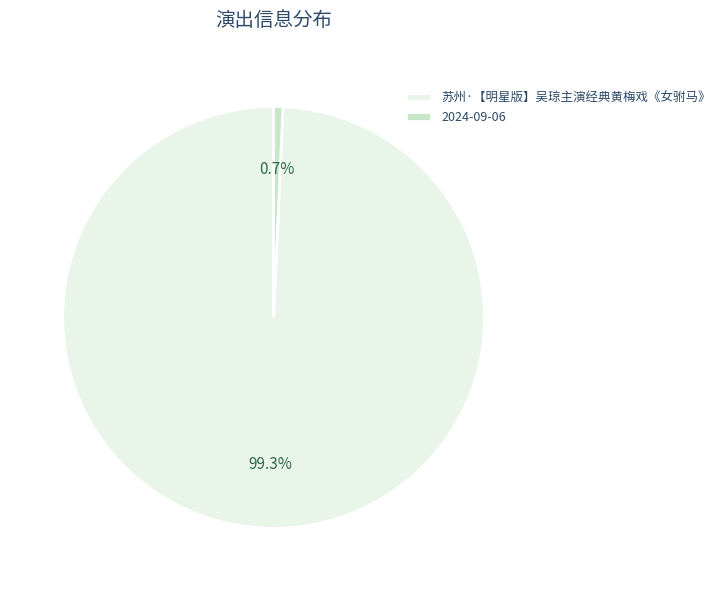

What is the largest slice in the pie chart?

苏州·【明星版】吴琼主演经典黄梅戏《女驸马》